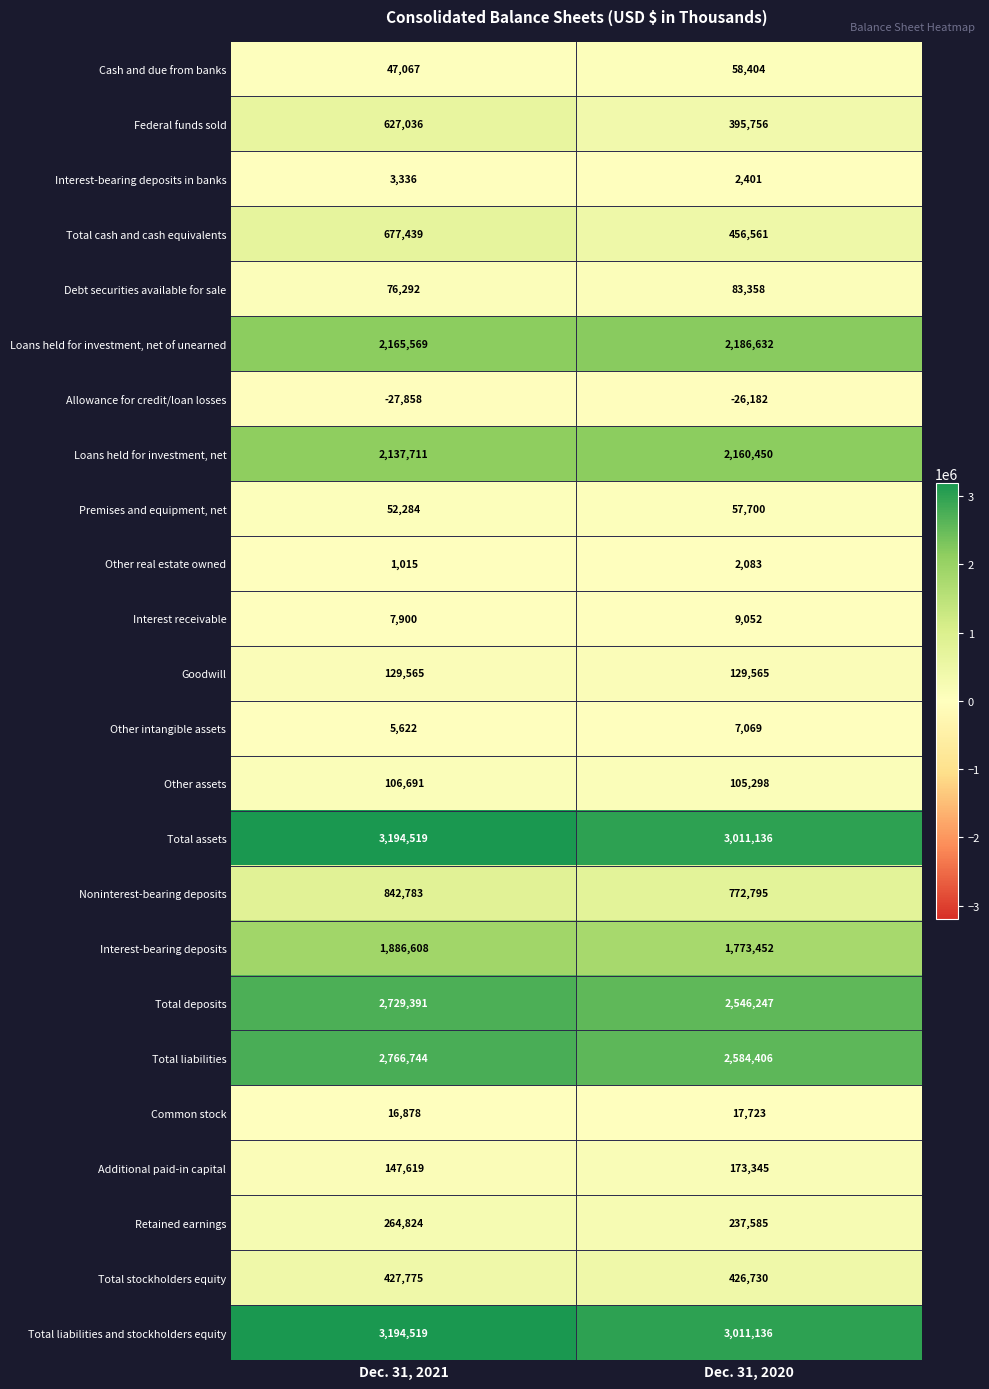

How many data points does each series have?

2